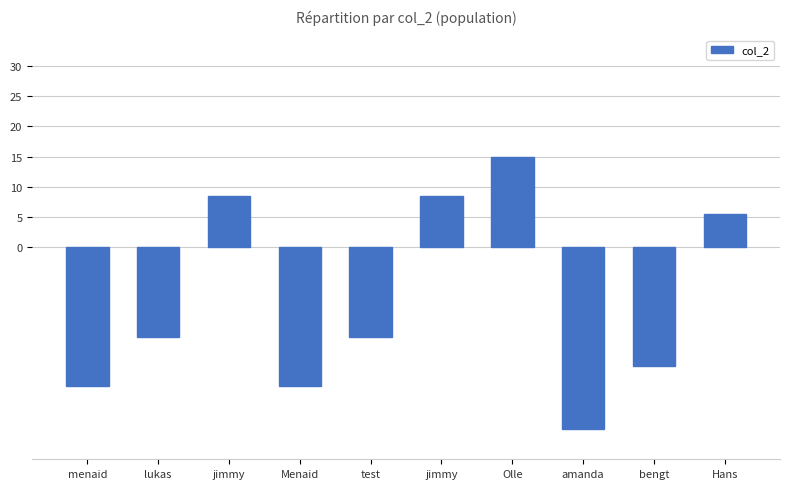

What is the label of the 1st bar from the right?

Hans